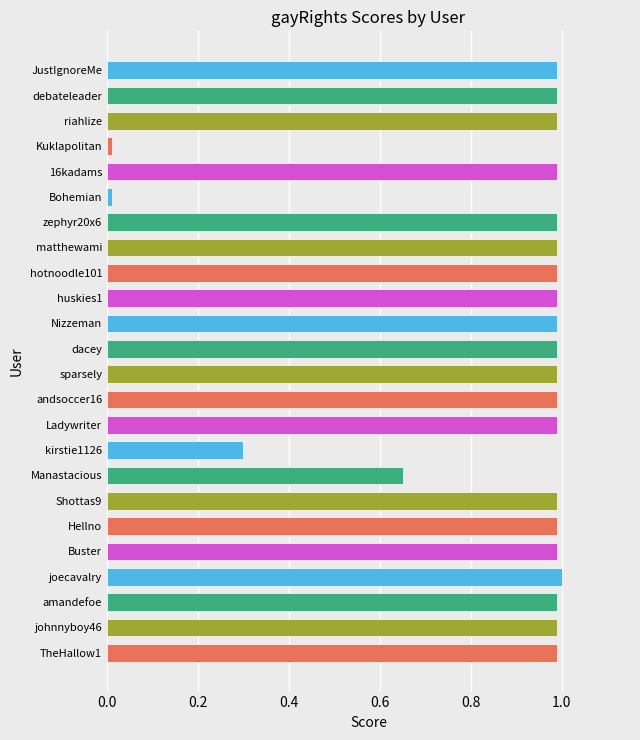

What is the maximum value shown in the chart?

1.0